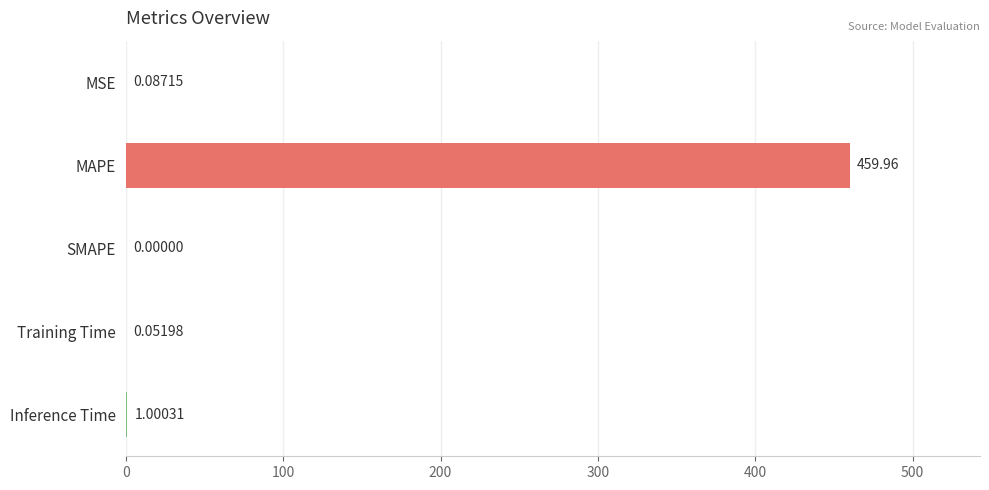

Between Training Time and MAPE, which is larger?

MAPE